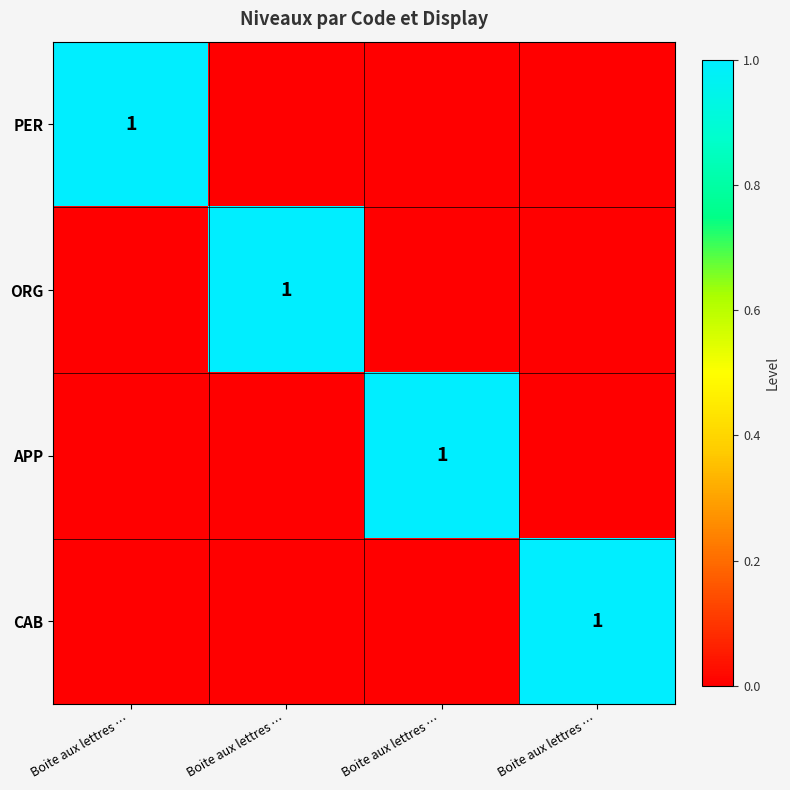

The CAB series shows 0 at Boite aux lettres …. True or false?

True